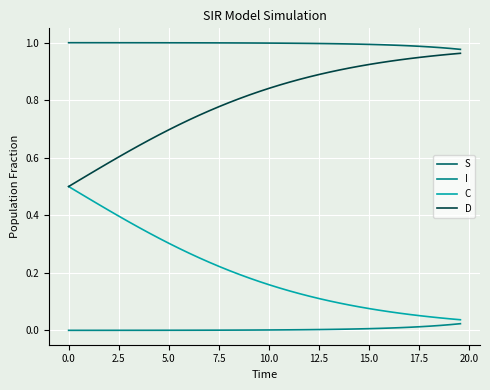

True or false: D and I cross at least once.

False